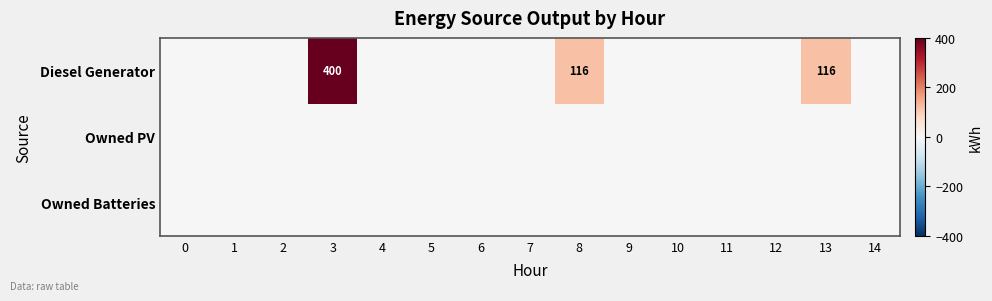

The Diesel Generator series shows 400 at 3. True or false?

True